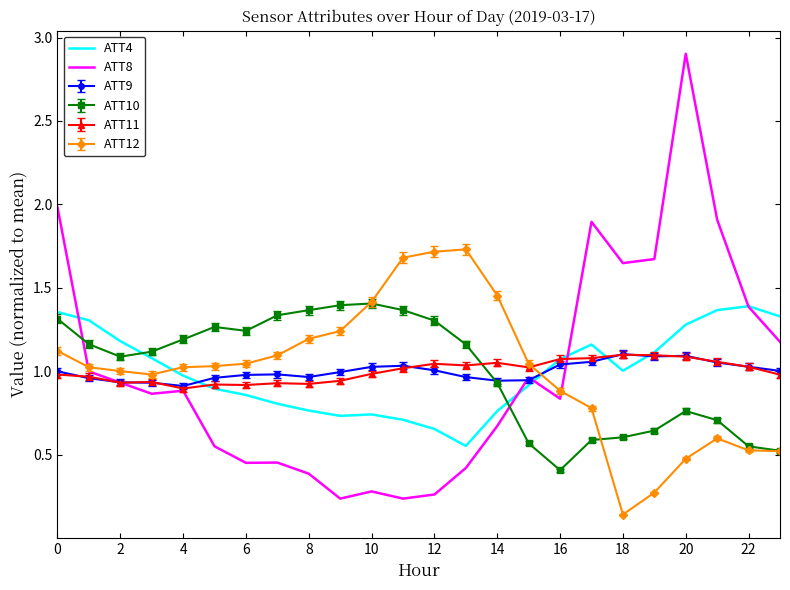

Which series has the largest range (max minus min)?

ATT8